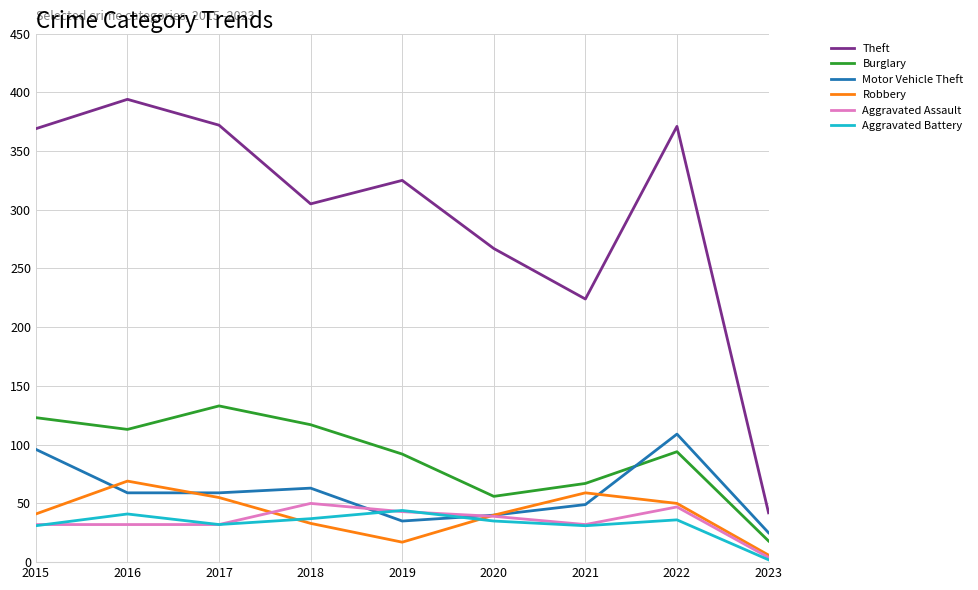

In Aggravated Battery, how many points are lower than both neighbors (excluding endpoints)?

2